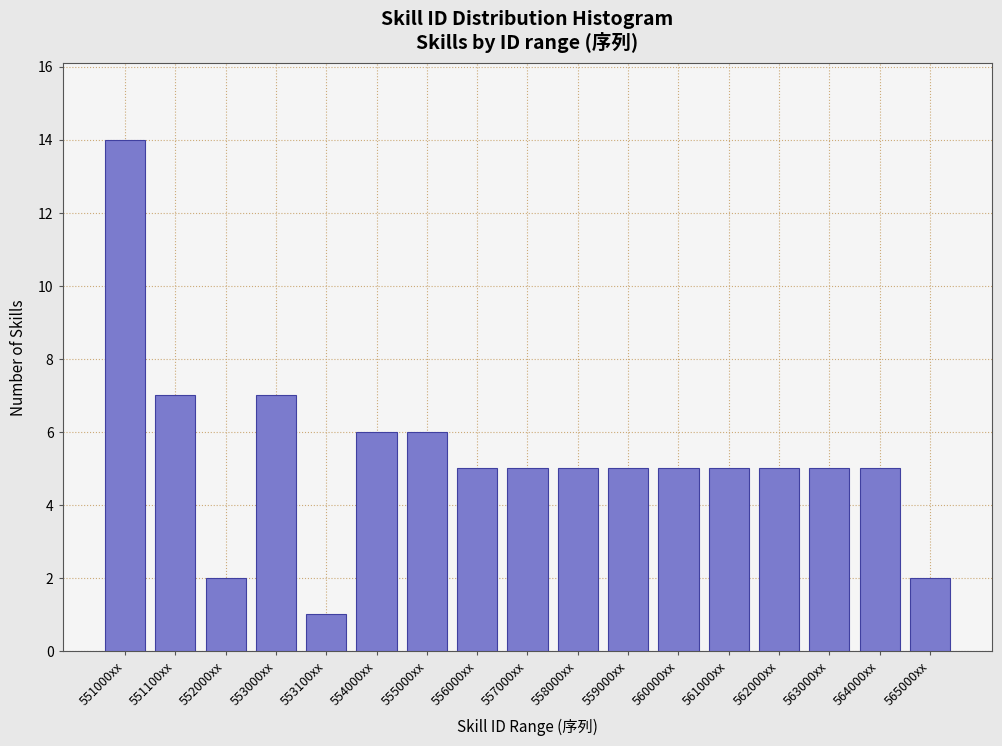

Reading right to left, what are all the values shown in this chart?

2	5	5	5	5	5	5	5	5	5	6	6	1	7	2	7	14